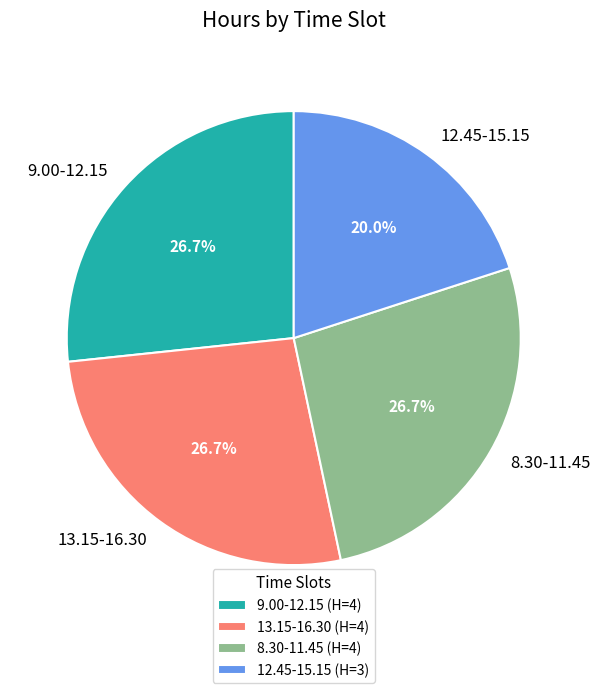

Is there any slice that represents more than half of the pie?

No